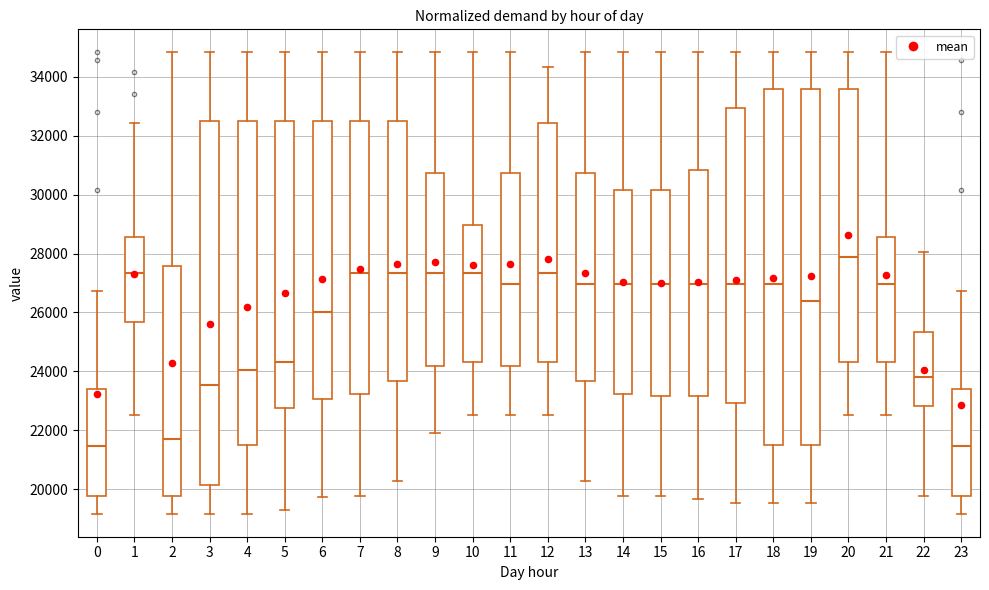

Reading left to right, read every box against the y-axis: the position of its median line, the range the box covers, and the ends of its whiskers. The values are not printed on the chart, so give them approximately, as read against the axis.

0: median 21400, box 19800 to 23400, whiskers 19200 to 26800
1: median 27400, box 25600 to 28600, whiskers 22600 to 32400
2: median 21600, box 19800 to 27600, whiskers 19200 to 34800
3: median 23600, box 20200 to 32600, whiskers 19200 to 34800
4: median 24000, box 21600 to 32600, whiskers 19200 to 34800
5: median 24400, box 22800 to 32600, whiskers 19200 to 34800
6: median 26000, box 23000 to 32600, whiskers 19800 to 34800
7: median 27400, box 23200 to 32600, whiskers 19800 to 34800
8: median 27400, box 23600 to 32600, whiskers 20200 to 34800
9: median 27400, box 24200 to 30800, whiskers 22000 to 34800
10: median 27400, box 24400 to 29000, whiskers 22600 to 34800
11: median 27000, box 24200 to 30800, whiskers 22600 to 34800
12: median 27400, box 24400 to 32400, whiskers 22600 to 34400
13: median 27000, box 23600 to 30800, whiskers 20200 to 34800
14: median 27000, box 23200 to 30200, whiskers 19800 to 34800
15: median 27000, box 23200 to 30200, whiskers 19800 to 34800
16: median 27000, box 23200 to 30800, whiskers 19600 to 34800
17: median 27000, box 23000 to 33000, whiskers 19600 to 34800
18: median 27000, box 21600 to 33600, whiskers 19600 to 34800
19: median 26400, box 21600 to 33600, whiskers 19600 to 34800
20: median 27800, box 24400 to 33600, whiskers 22600 to 34800
21: median 27000, box 24400 to 28600, whiskers 22600 to 34800
22: median 23800, box 22800 to 25400, whiskers 19800 to 28000
23: median 21400, box 19800 to 23400, whiskers 19200 to 26800